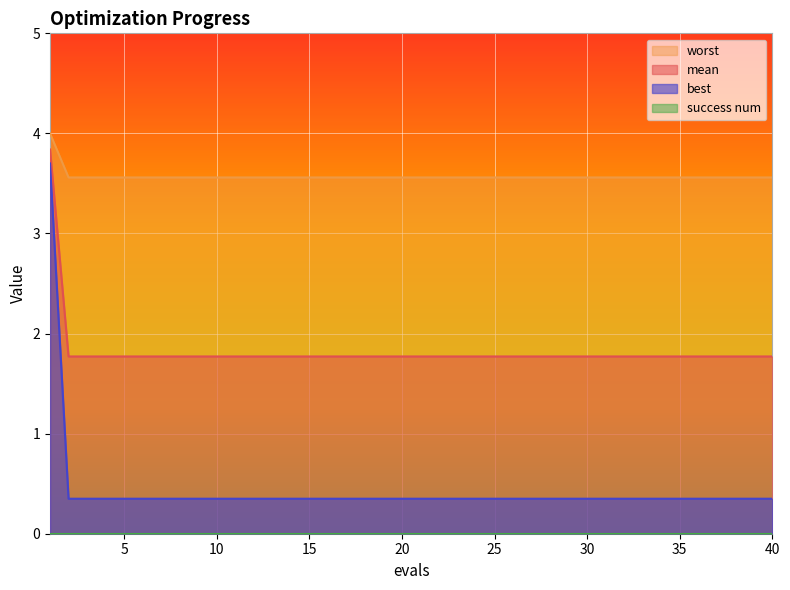

Does the chart display data point markers on the line(s)?

No